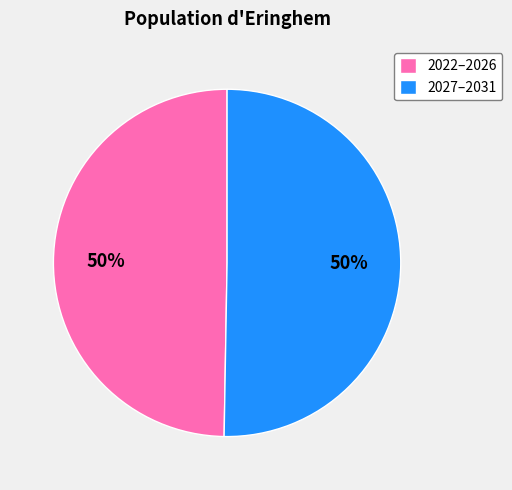

Do 2027–2031 and 2022–2026 together represent more than half of the pie?

Yes